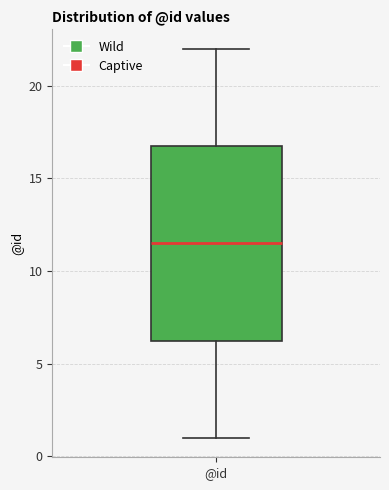

Where is the upper edge of the box for @id on the y-axis? The values are not printed on the chart, so give them approximately, as read against the axis.

17.0